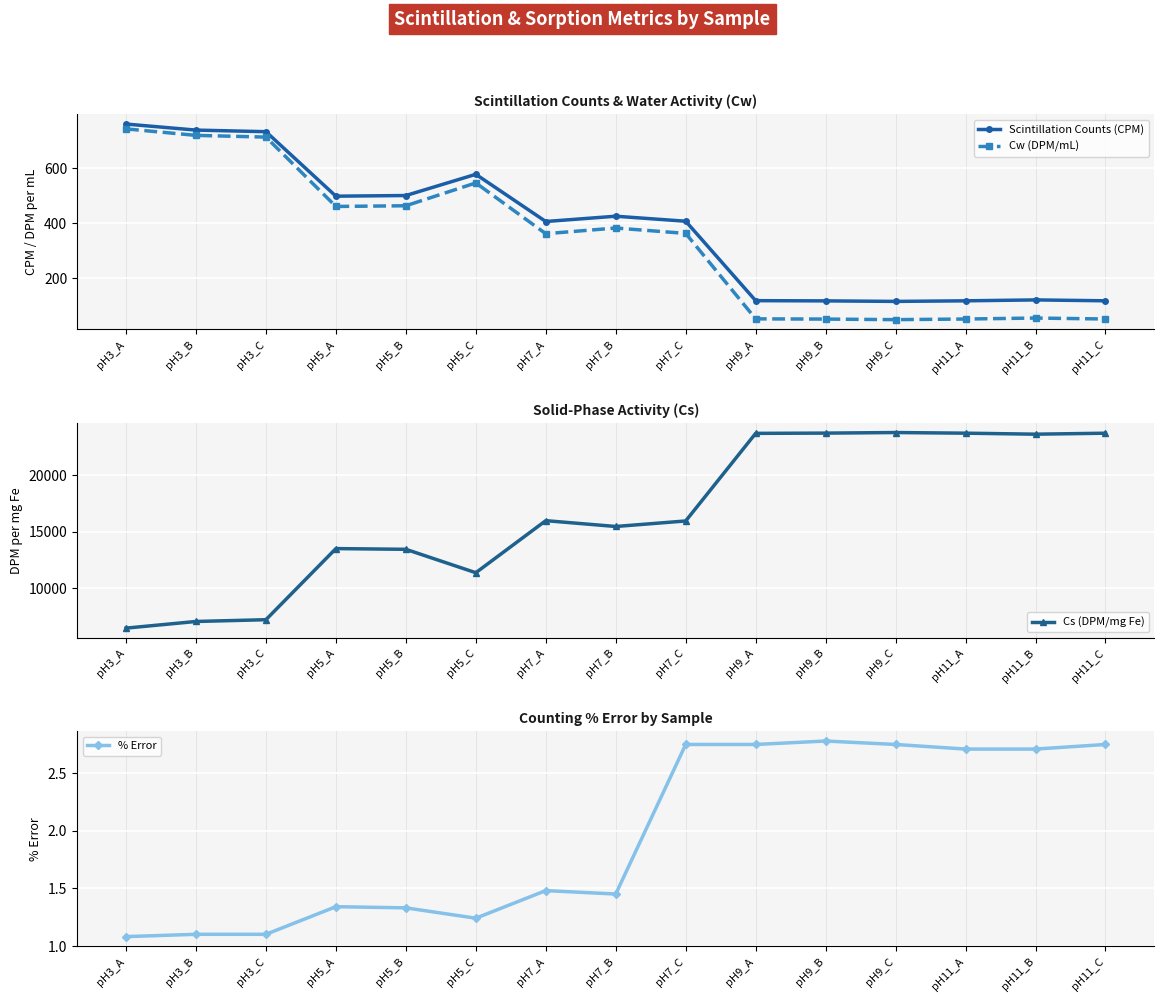

What is the value of the Scintillation Counts (CPM) point at the 9th from the left?

406.6